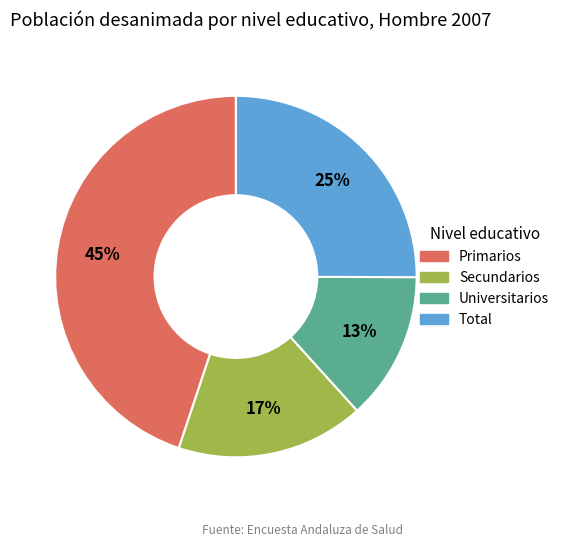

Does Primarios account for over 50% of the chart?

No